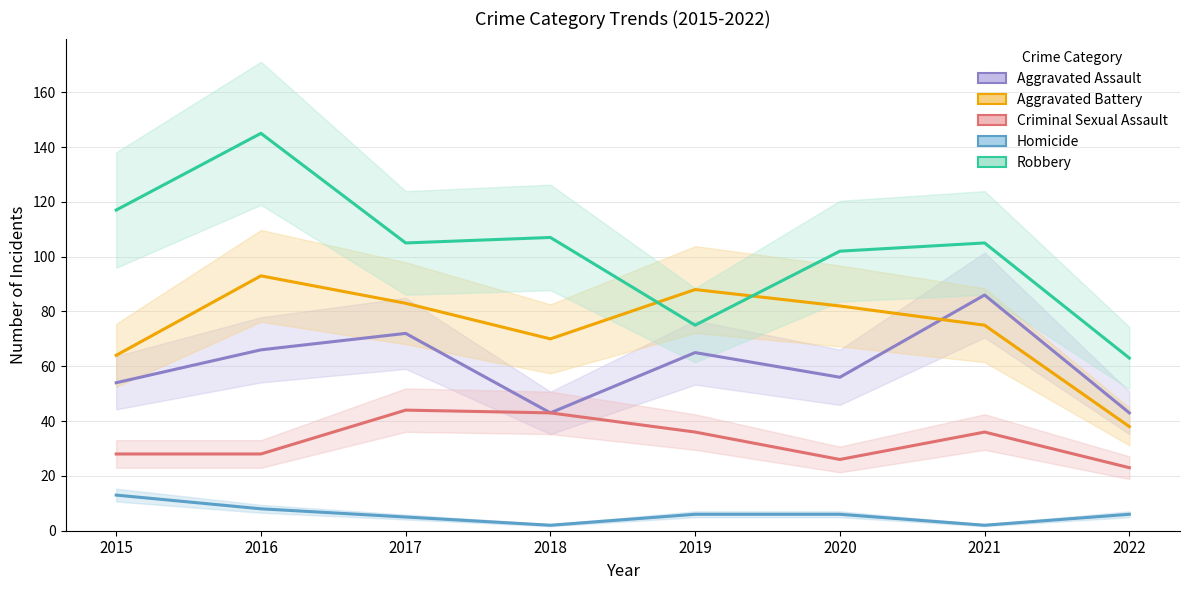

What is the sum of the Aggravated Assault values at 2022 and 2018?

86